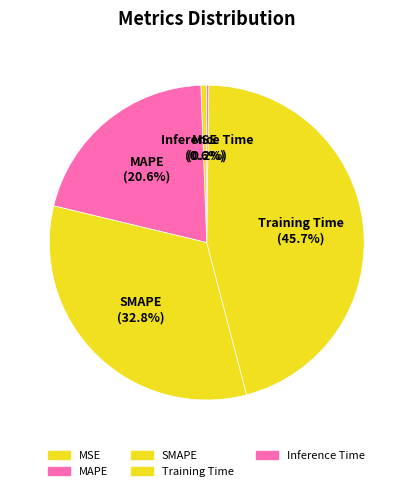

Does any single category account for the majority?

No